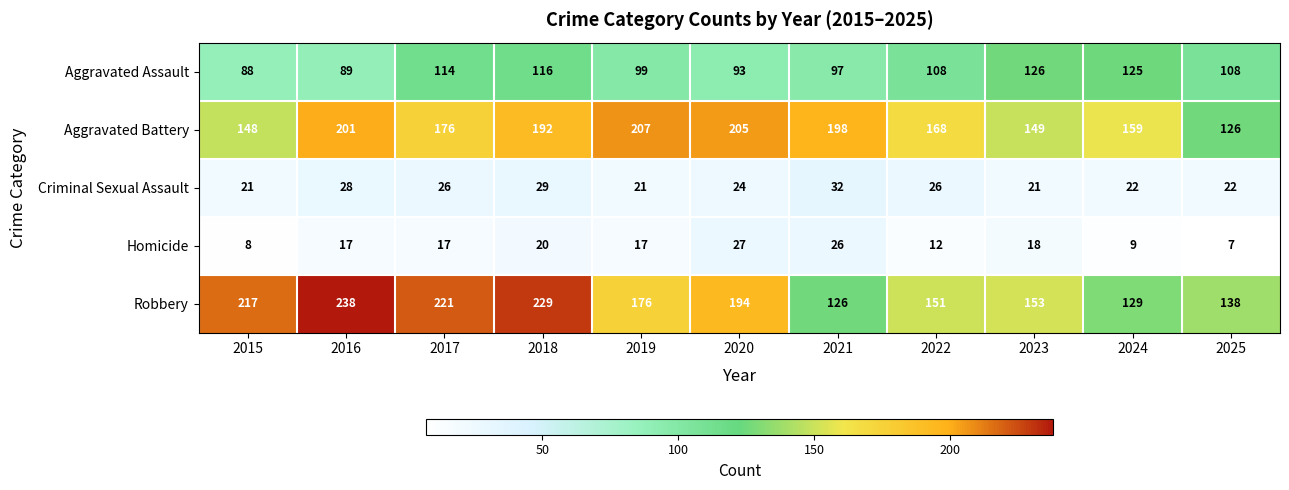

What is the minimum value shown in the chart?

7